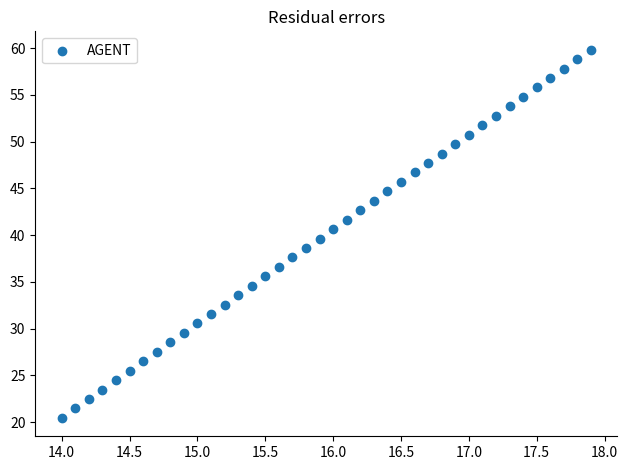

What is the range of Y values (max minus min)?

39.4